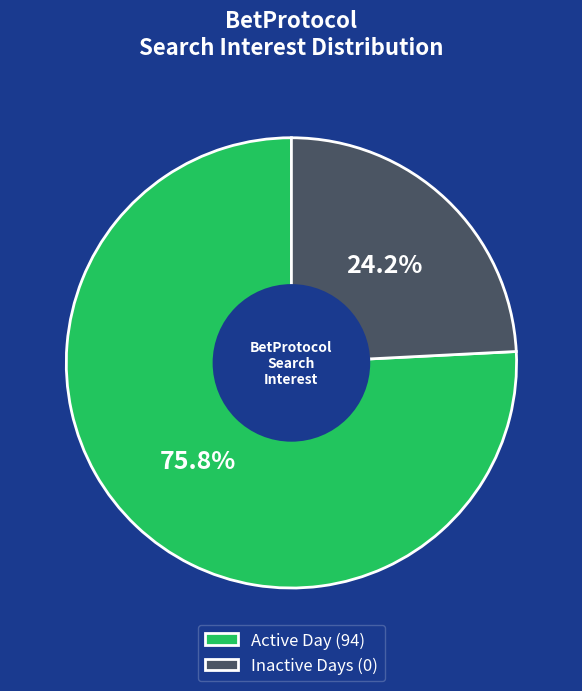

Rank the categories by value from lowest to highest.

Inactive Days (0), Active Day (94)